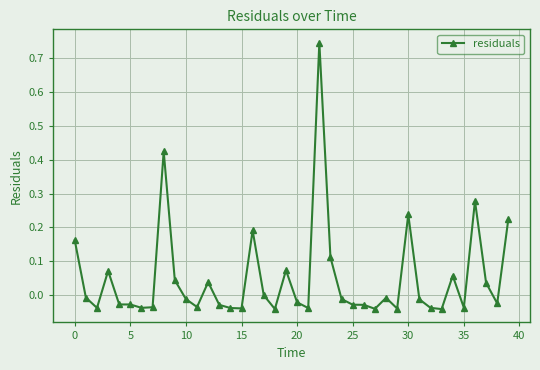

True or false: there are more than 2 points higher than both neighbors.

True